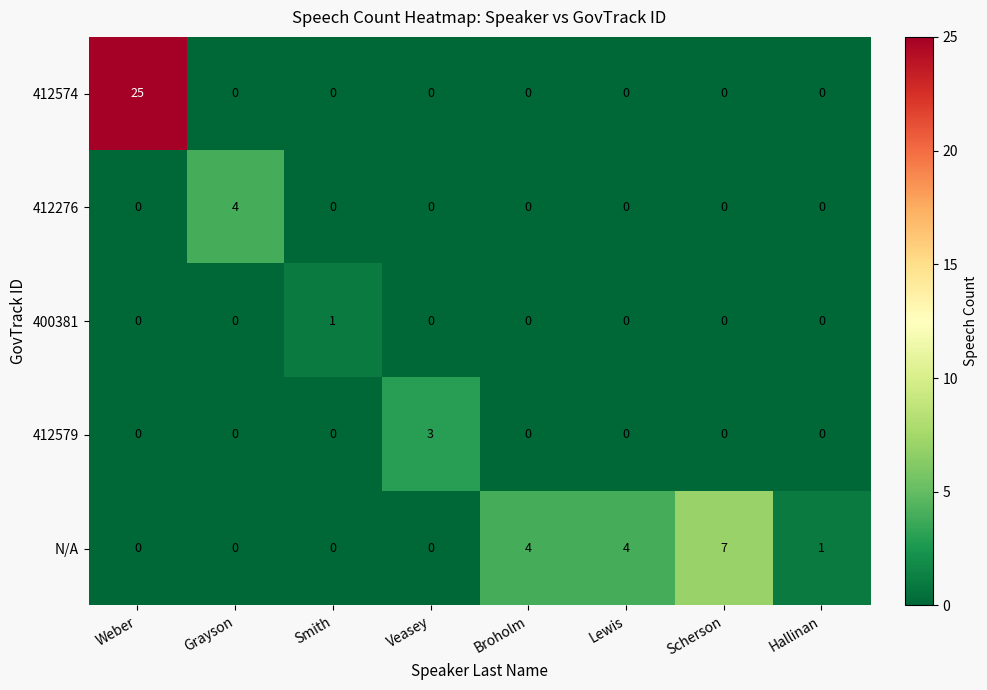

What is the average value of the 412574 series?

3